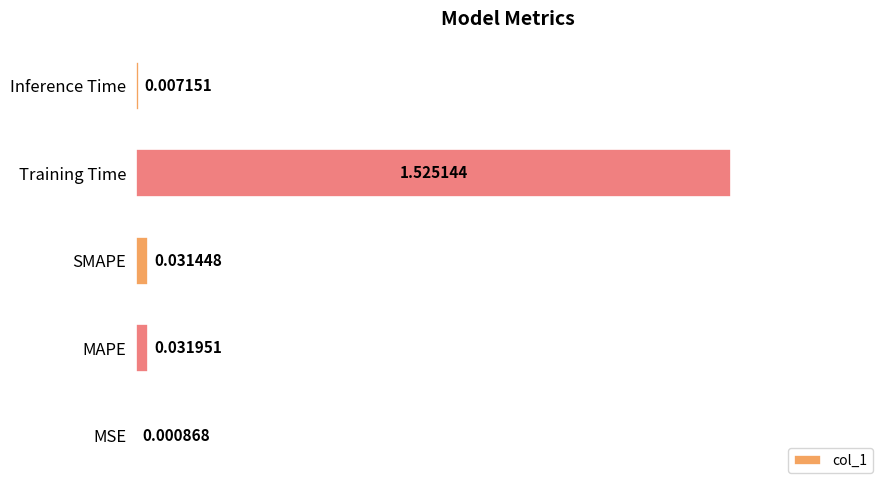

Are the bars horizontal?

Yes